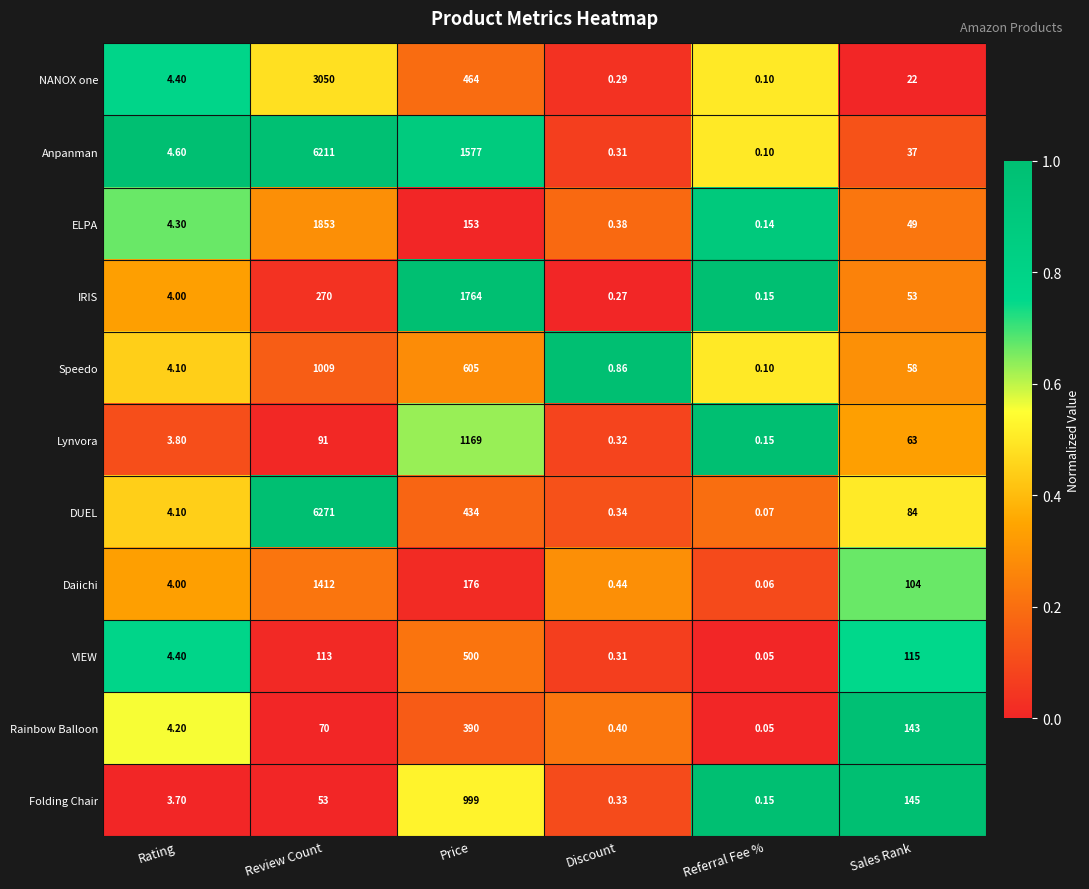

Which series has the largest range (max minus min)?

DUEL